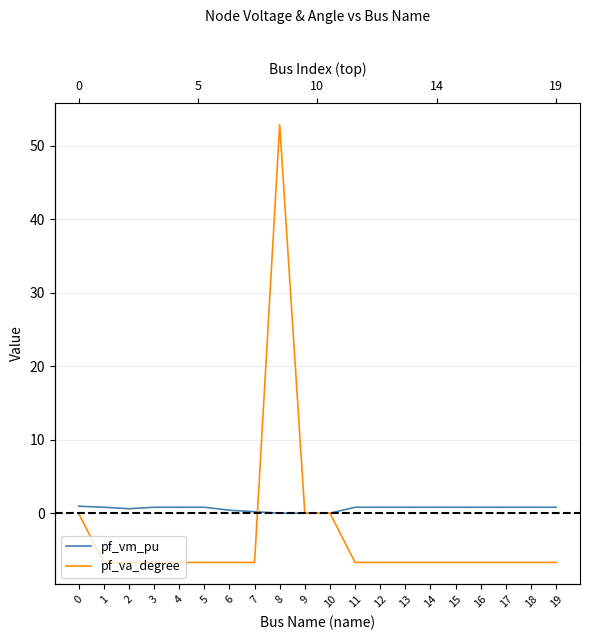

Where is the first local maximum for pf_va_degree?

3